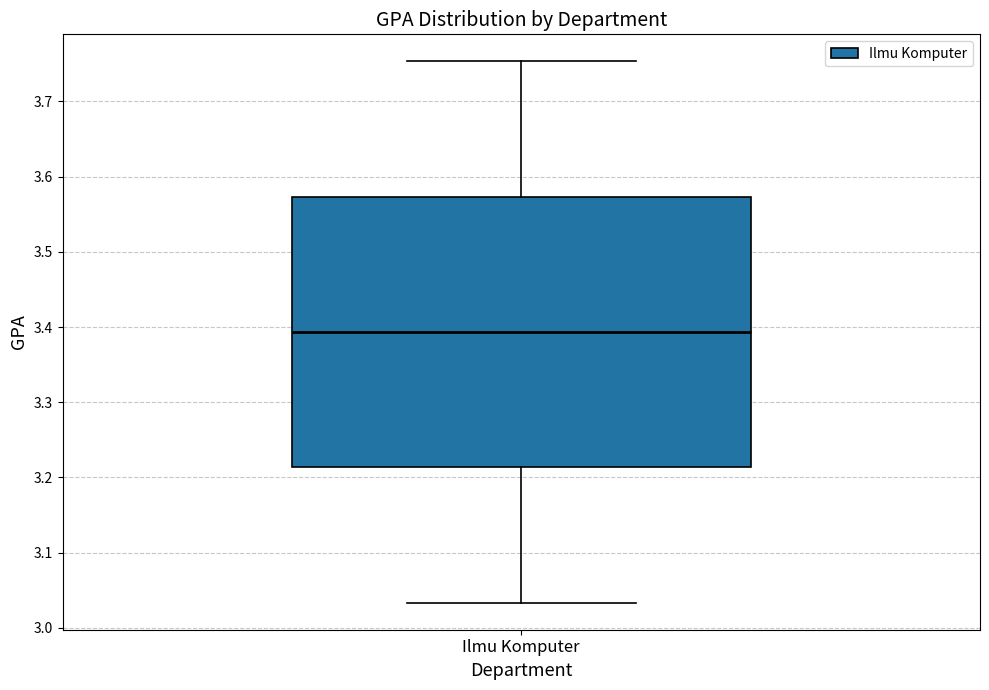

Where is the lower edge of the box for Ilmu Komputer on the y-axis? The values are not printed on the chart, so give them approximately, as read against the axis.

3.21